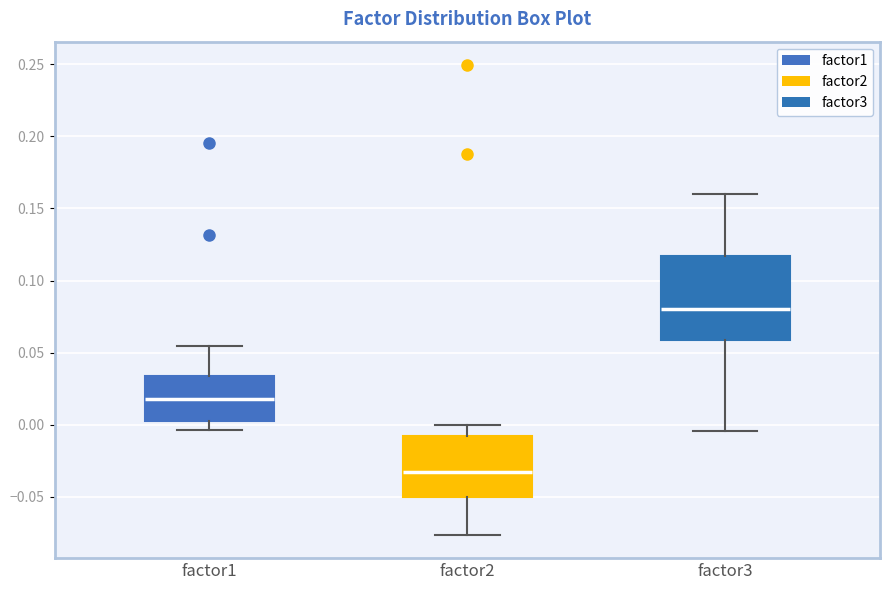

Where does the upper whisker of the box for factor2 end on the y-axis? The values are not printed on the chart, so give them approximately, as read against the axis.

0.000